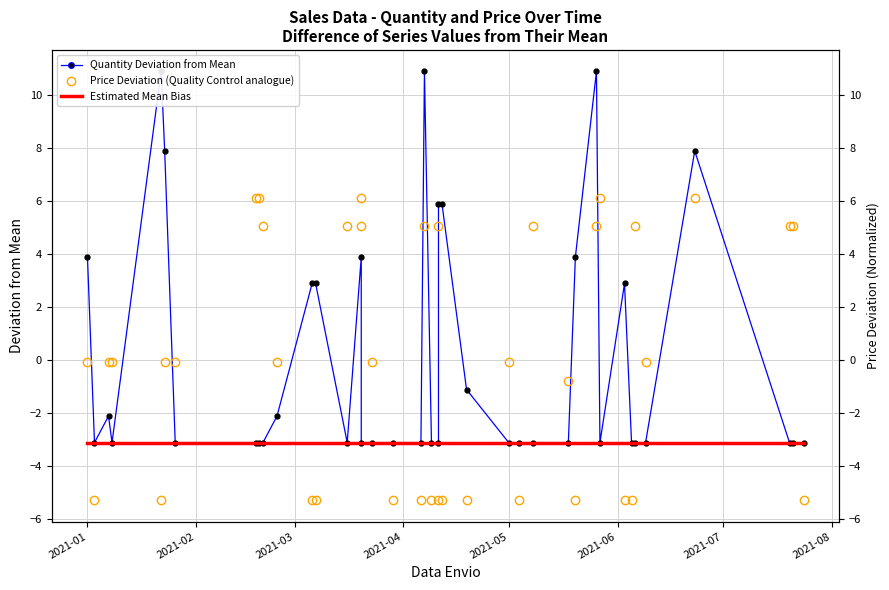

At how many categories does at least one series exceed 2?

23